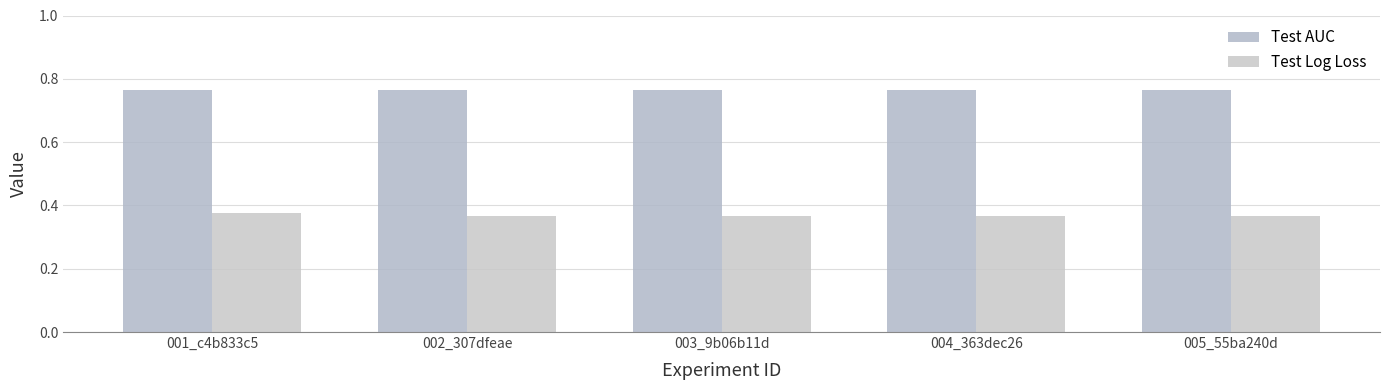

What is the minimum value shown in the chart?

0.4